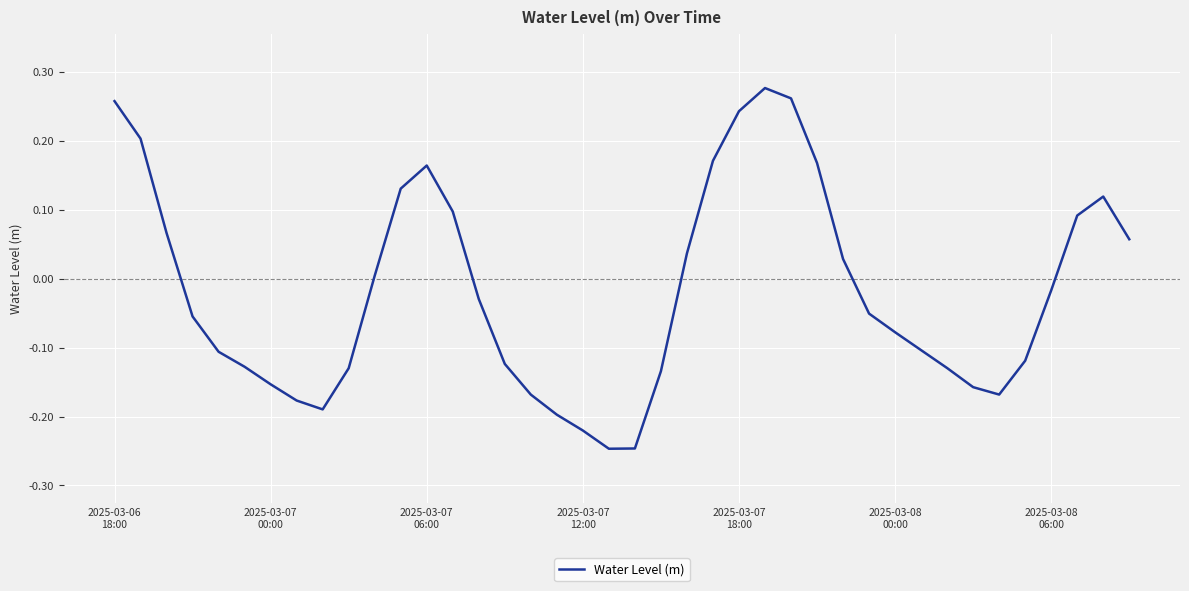

Is this an area chart (filled region under the line)?

No